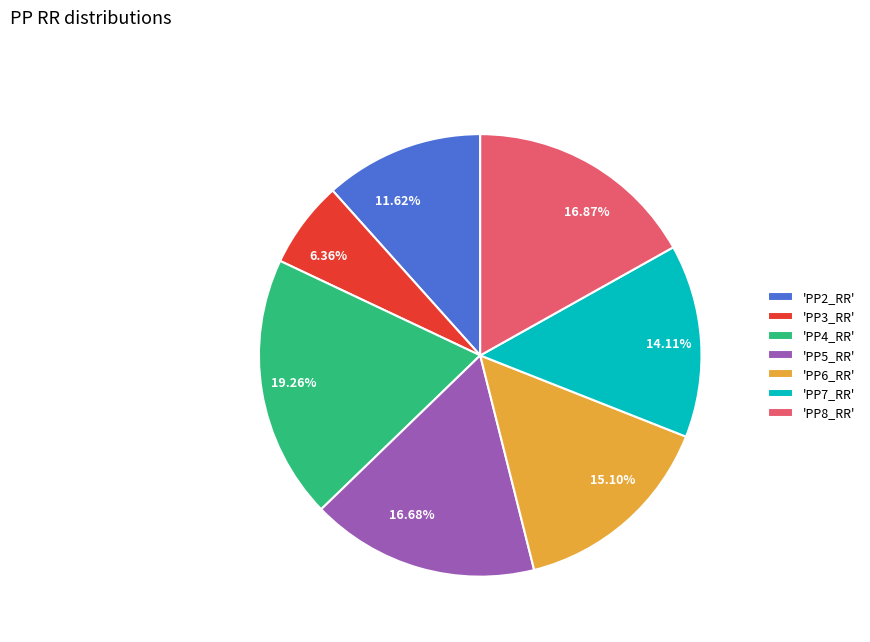

Is there any slice that represents more than half of the pie?

No